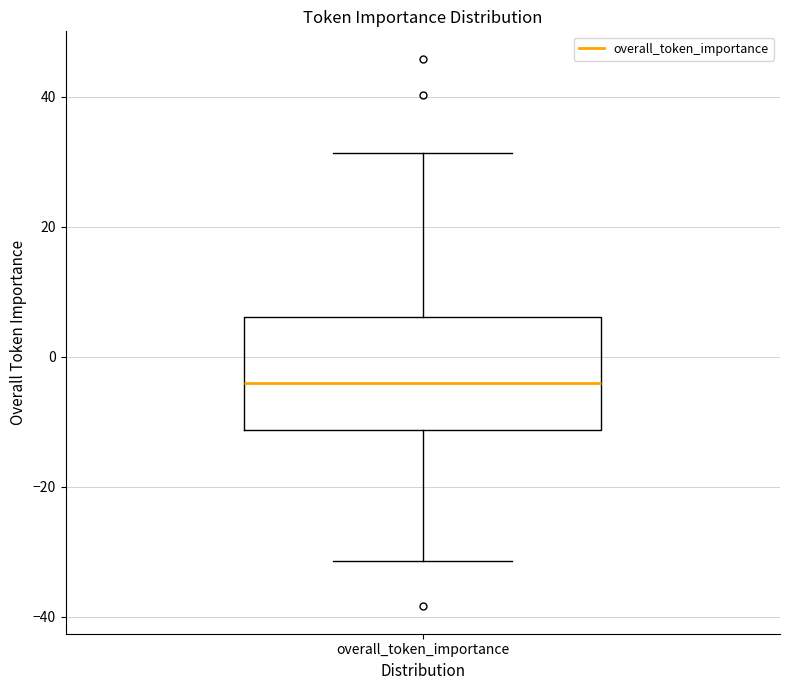

Transcribe this box plot: give where the median line is, the range the box spans, and where the two whiskers end, as read against the y-axis. The values are not printed on the chart, so give them approximately, as read against the axis.

median -4, box -12 to 6, whiskers -32 to 32